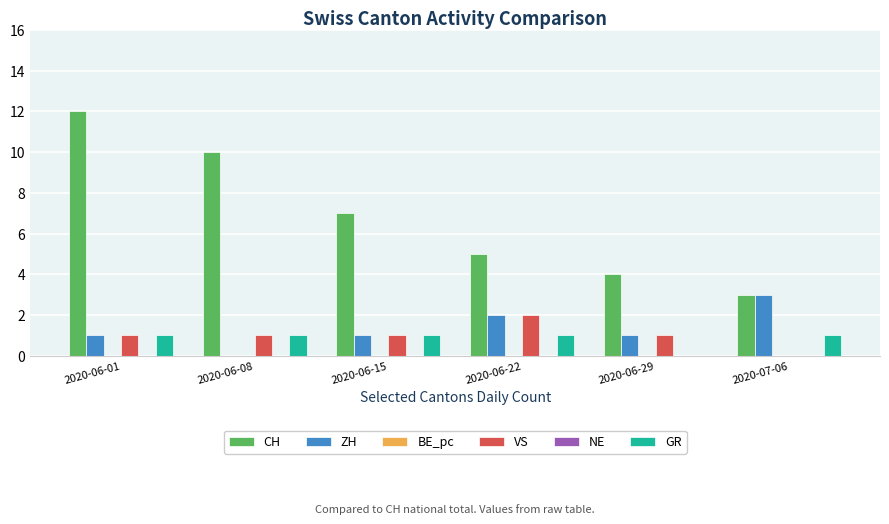

Is the value of GR at 2020-06-29 greater than the value of CH at 2020-06-15?

No